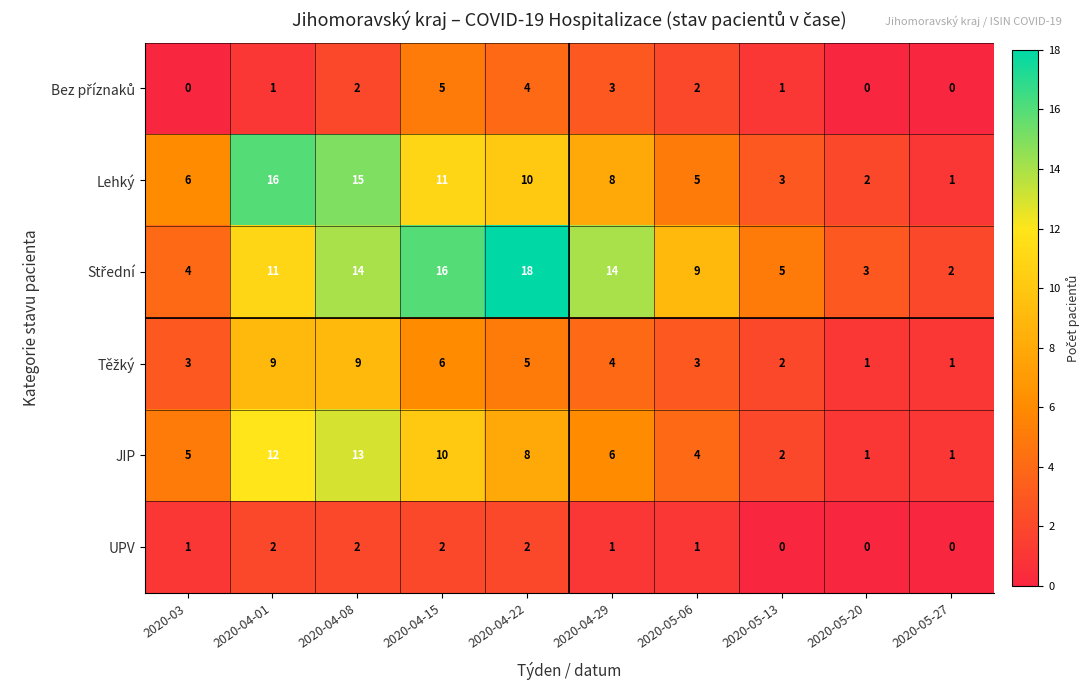

At which category is the sum across all series the highest?

2020-04-08